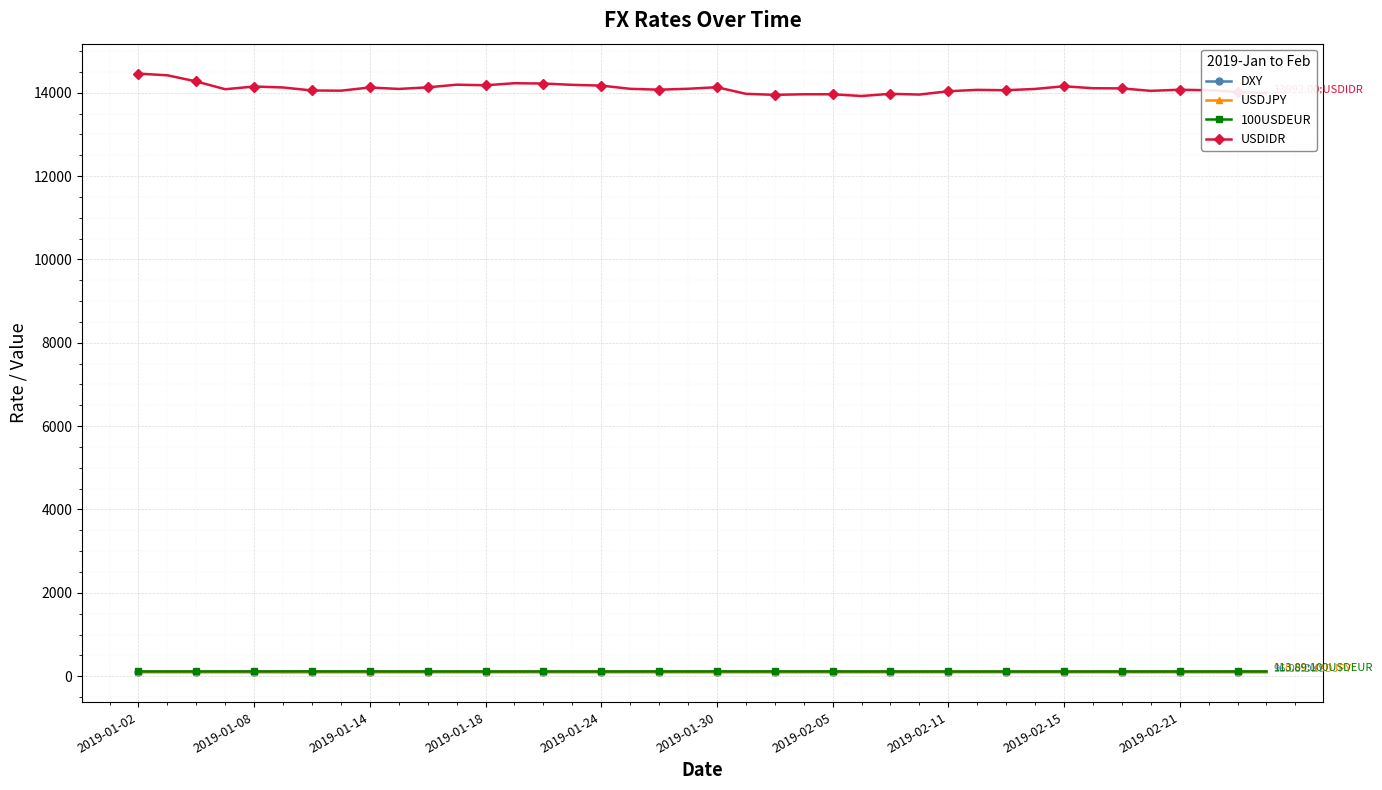

Which series has the widest spread of values?

USDIDR